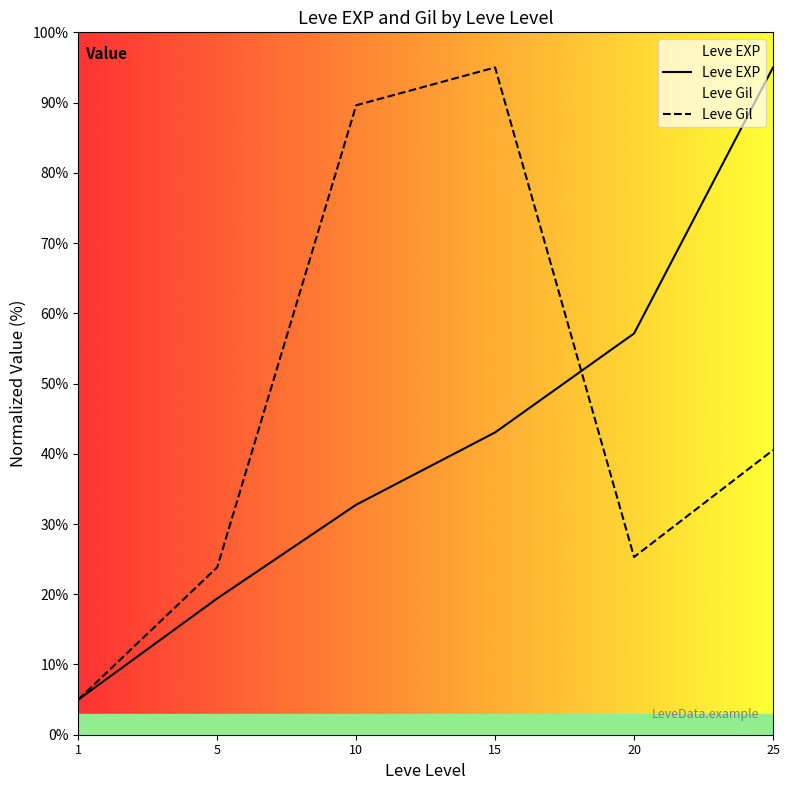

Which label corresponds to the largest value in the chart?

25